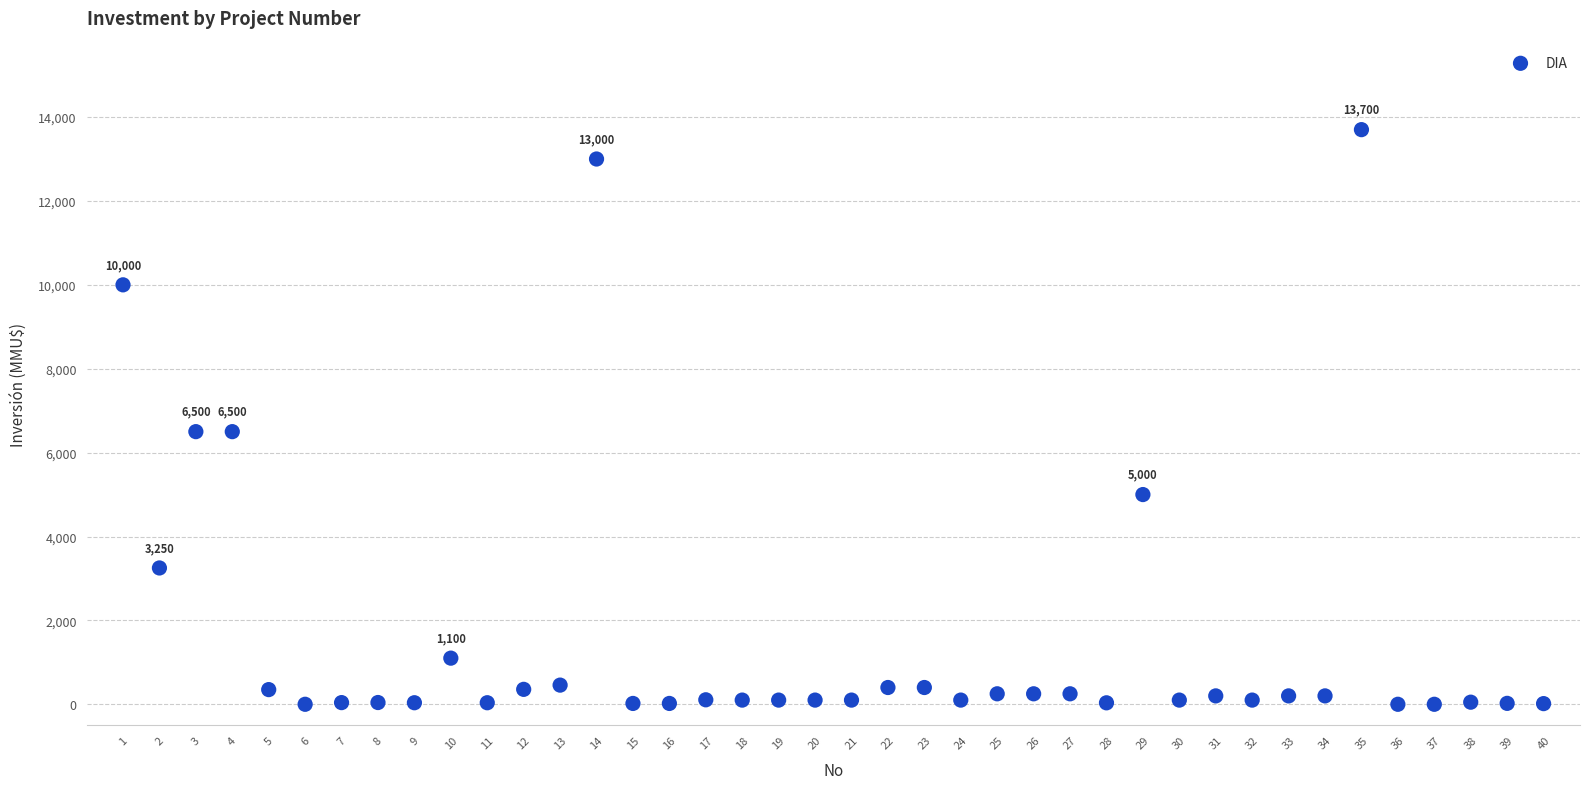

What is the range of Y values (max minus min)?

13700